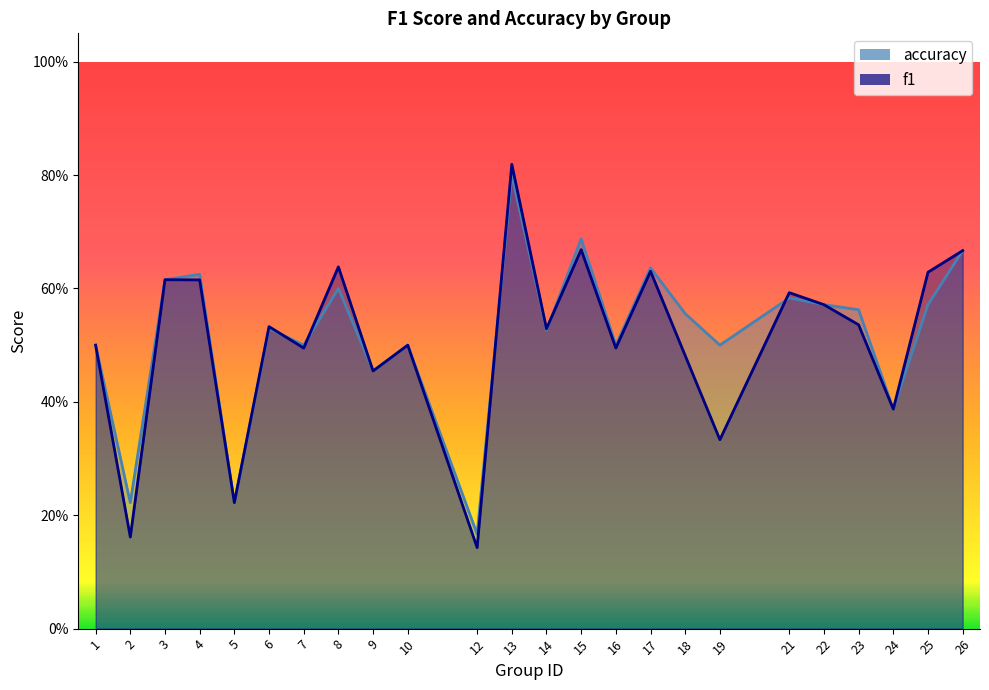

What is the average value of the accuracy series?

0.5